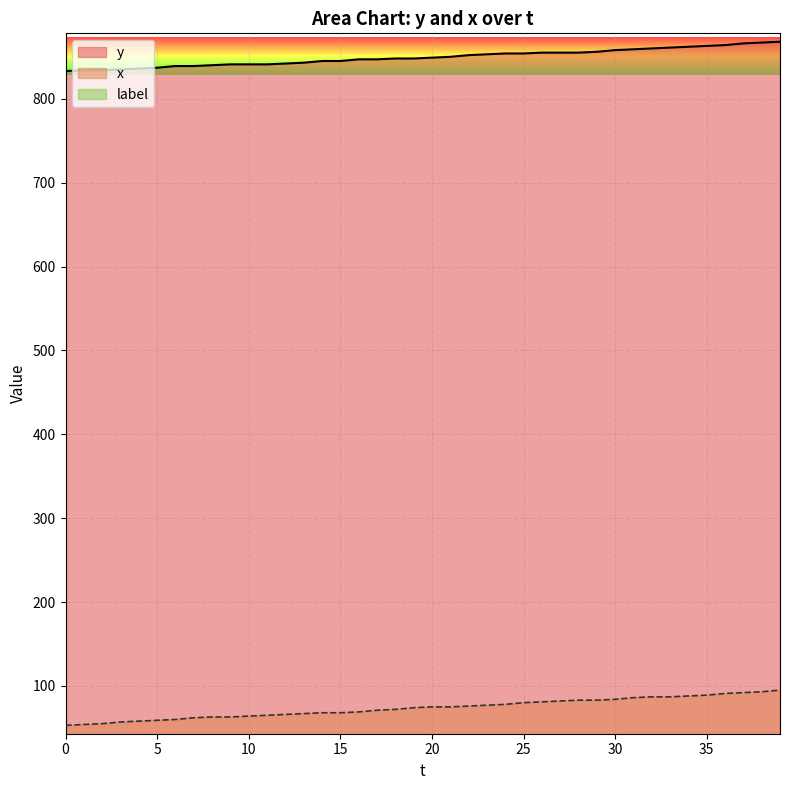

The value of x at 17 is 22. True or false?

False